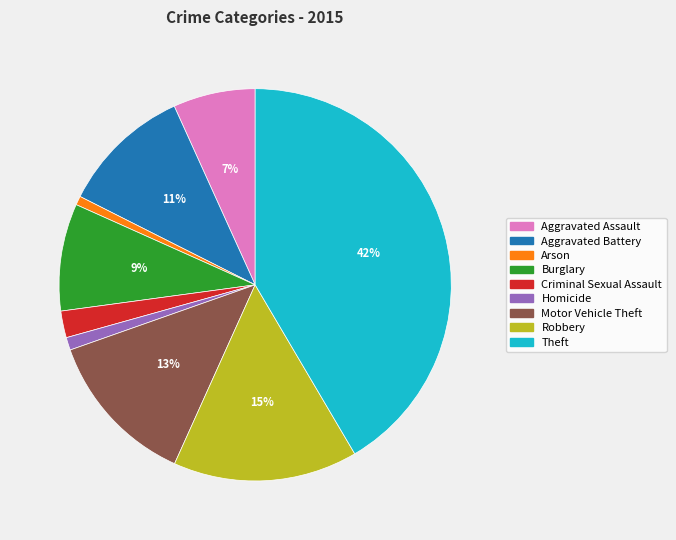

To the nearest percent, what is the average slice percentage?

11%